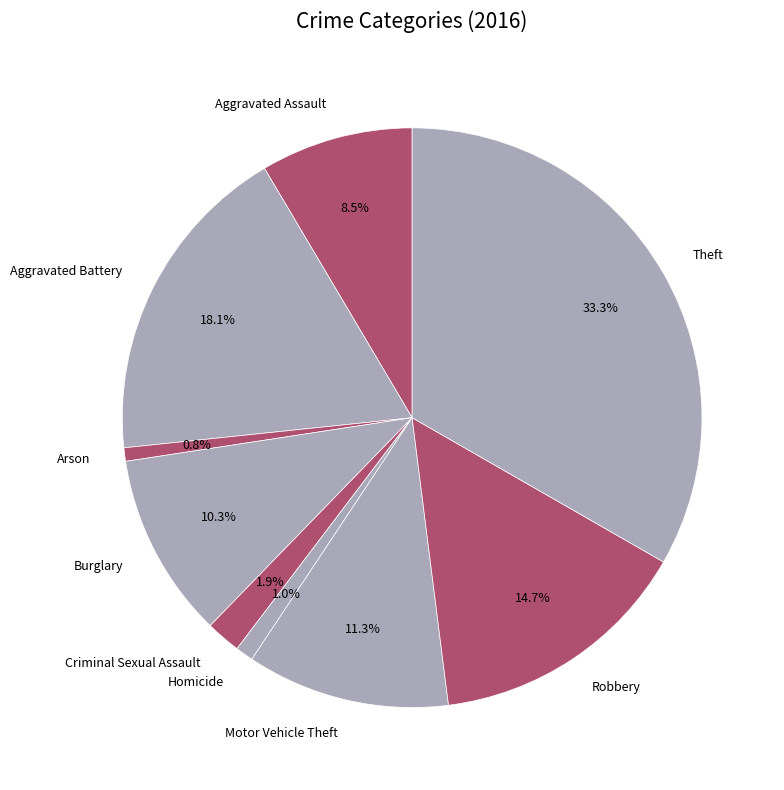

How many slices are in this pie chart?

9